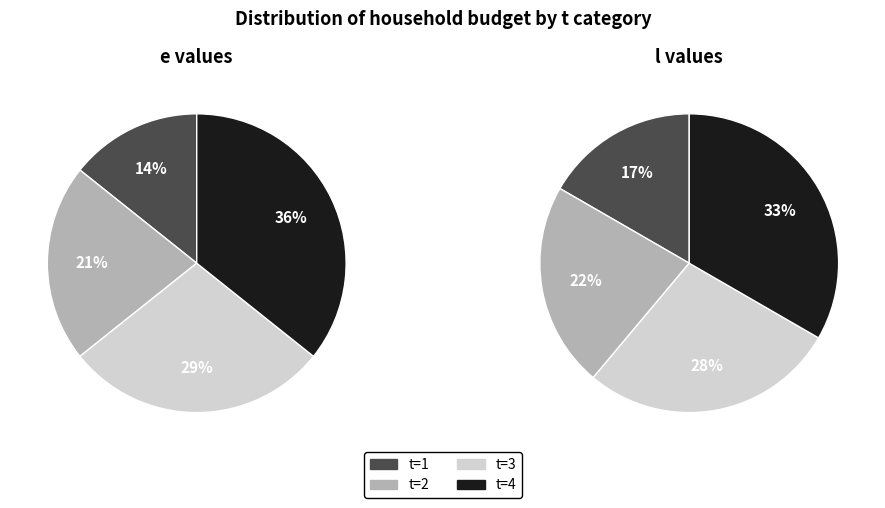

Is it true that 4 is 36% of the pie?

True